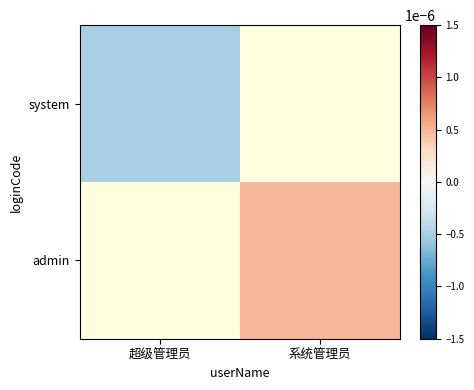

Which series has the largest range (max minus min)?

system